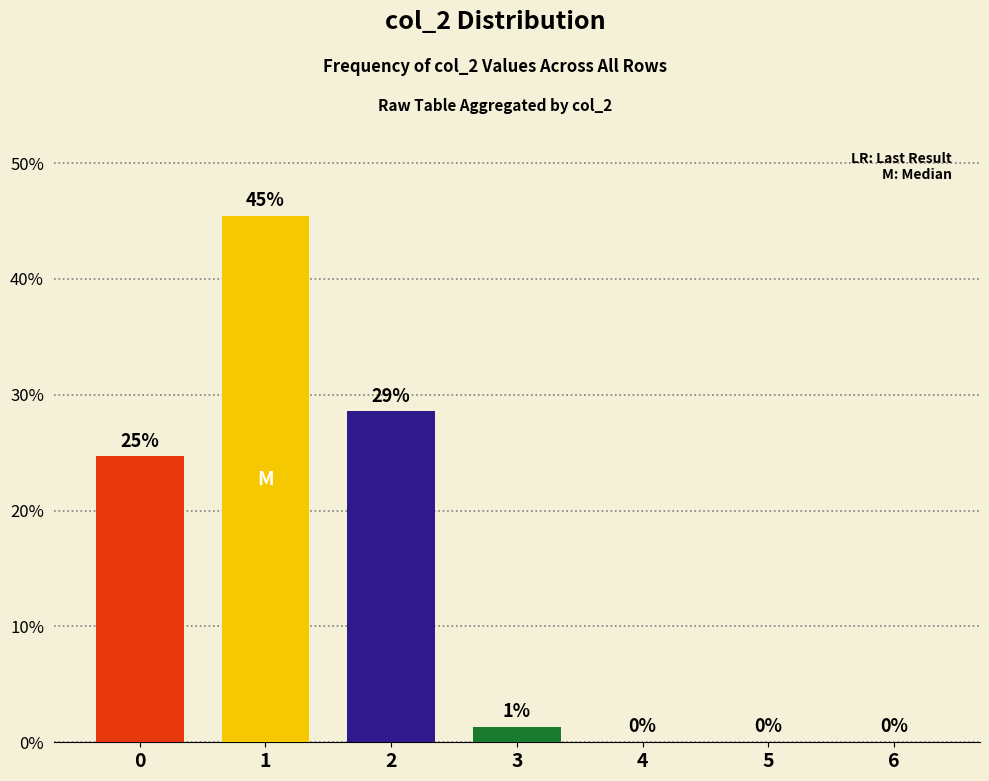

What is the approximate value at 0?

24.7